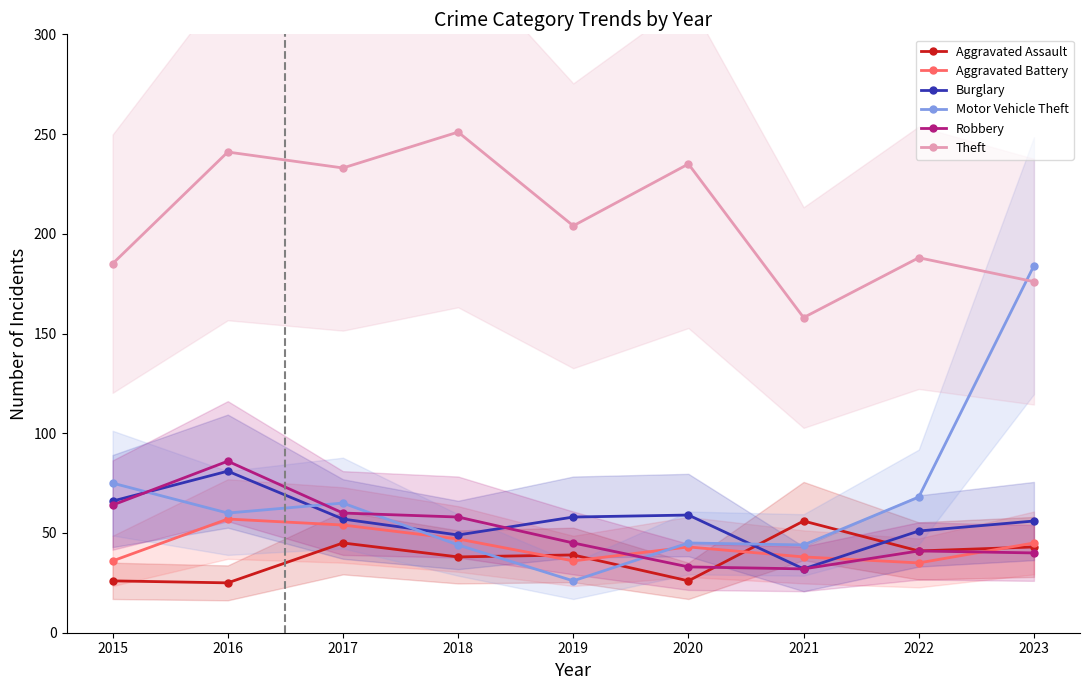

Does the chart display data point markers on the line(s)?

Yes